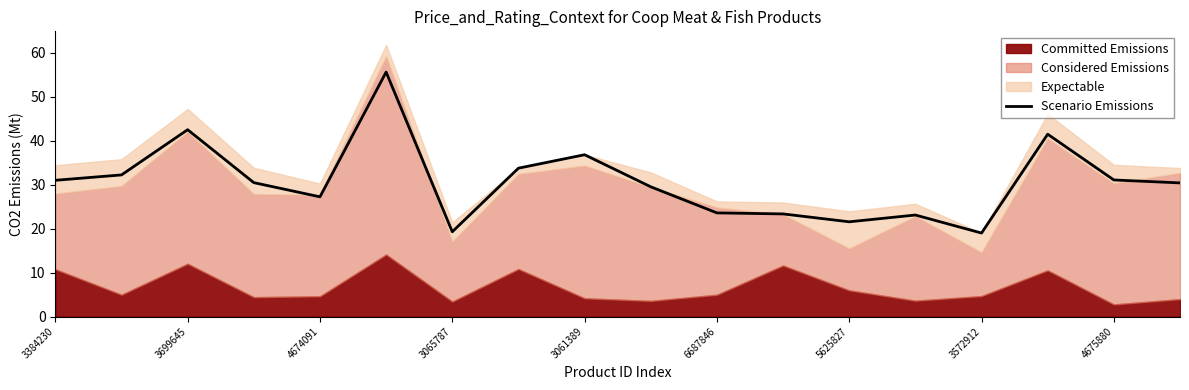

What is the highest value of the Scenario Emissions series?

55.6